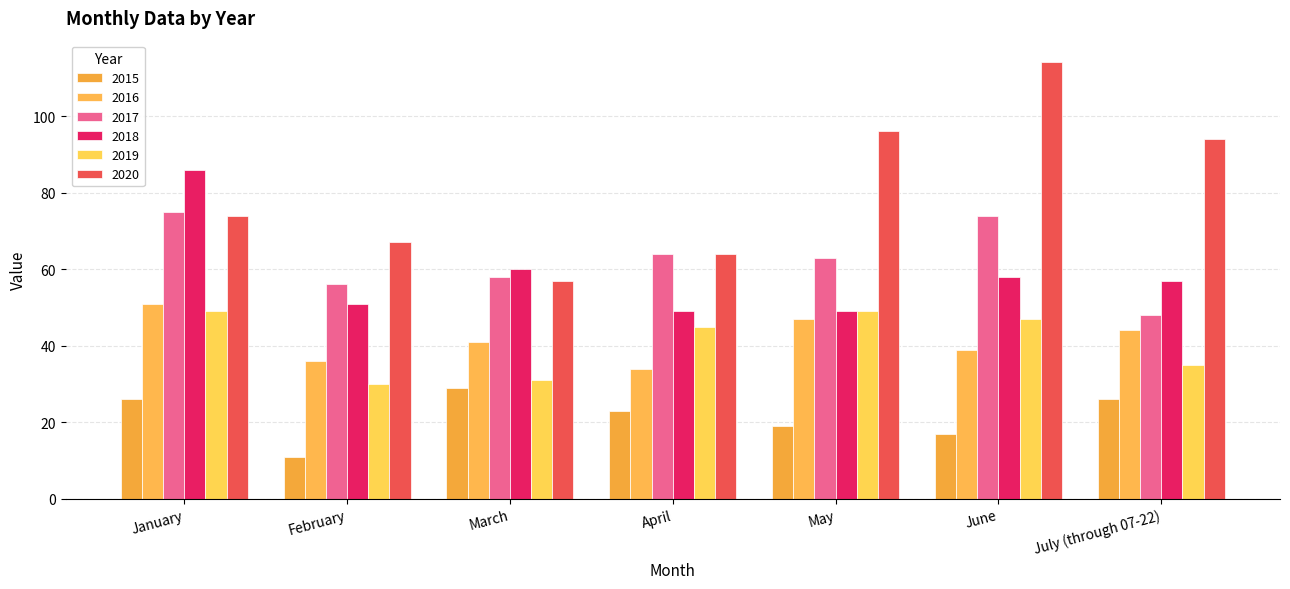

What are all the series names shown in the legend?

2015, 2016, 2017, 2018, 2019, 2020